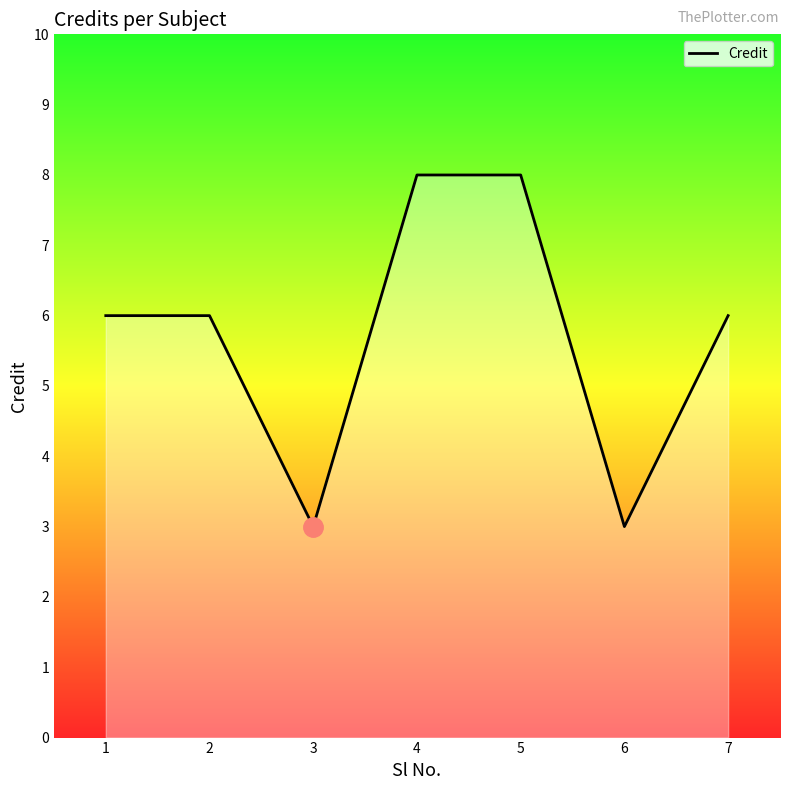

True or false: the data shows 8 at 5.

True